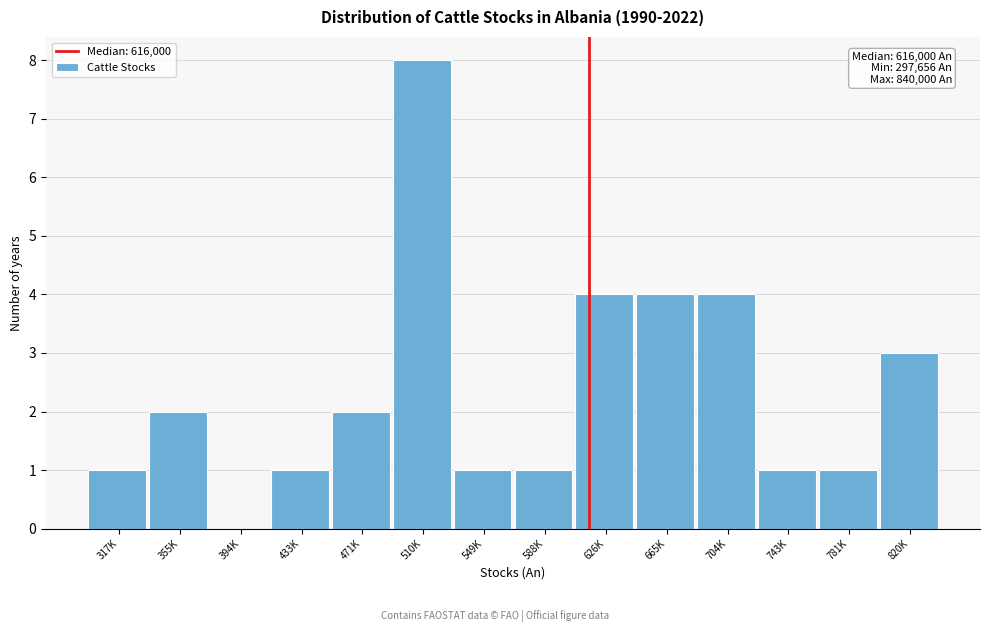

Reading right to left, extract all data points from this chart.

820K=3	781K=1	743K=1	704K=4	665K=4	626K=4	588K=1	549K=1	510K=8	471K=2	433K=1	394K=0	355K=2	317K=1